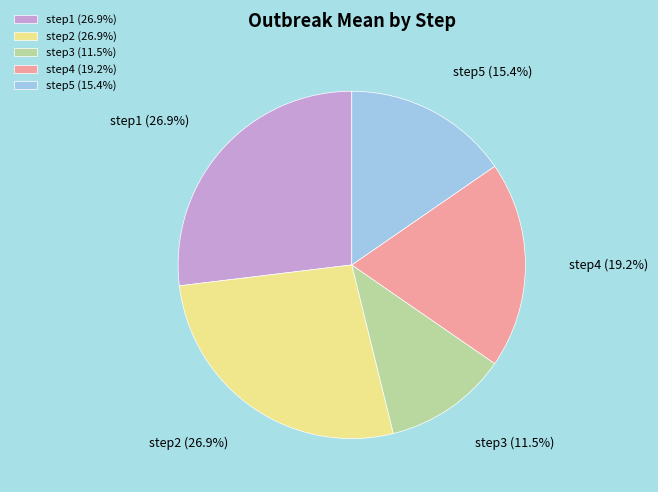

True or false: step4 accounts for 33% of the total.

False